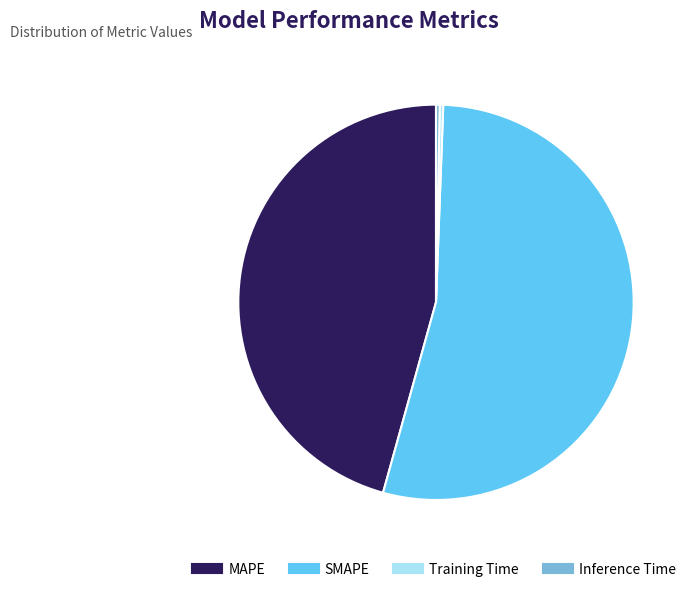

Between MAPE and Inference Time, which is larger?

MAPE